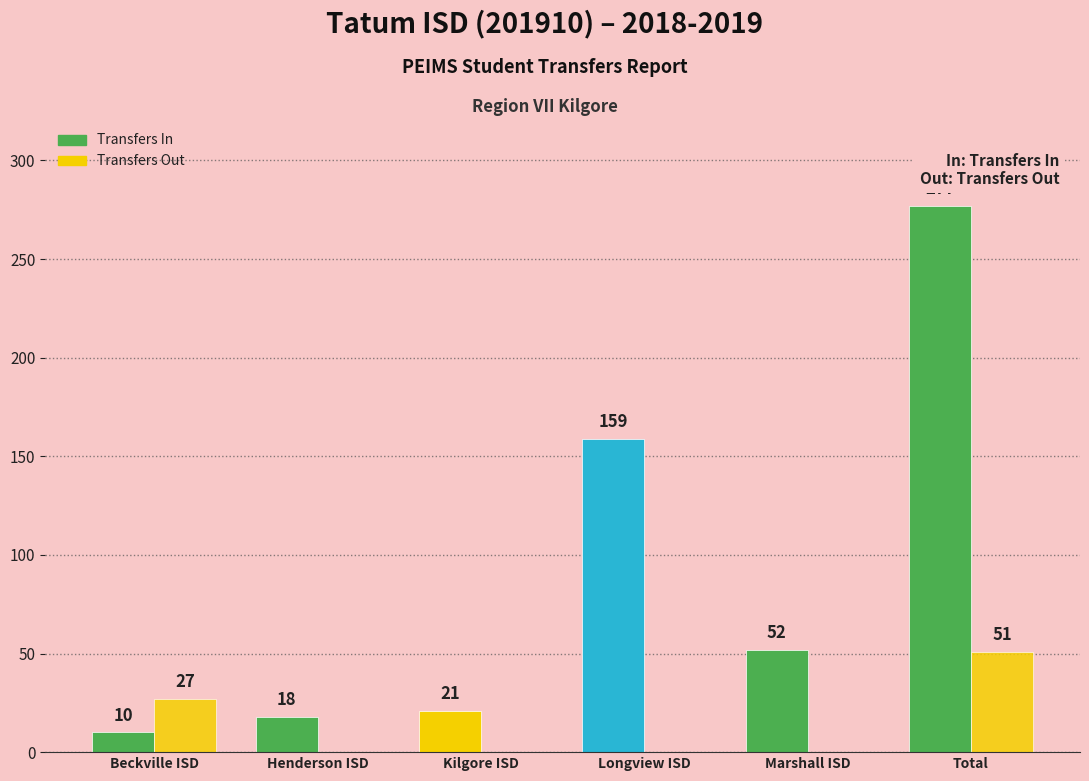

How many categories are shown in the chart?

6